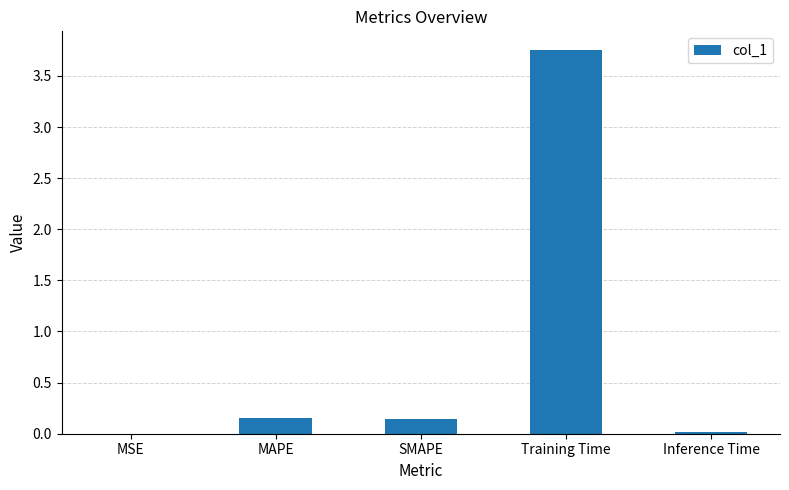

Are the bars horizontal?

No